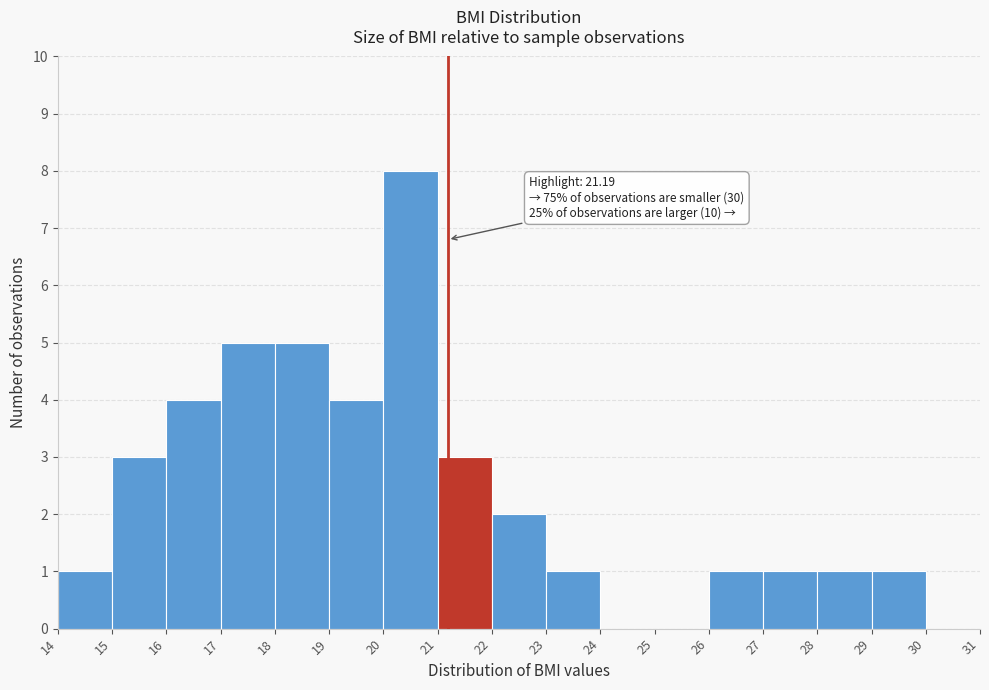

Which range on the x-axis has the tallest bar?

20 to 21